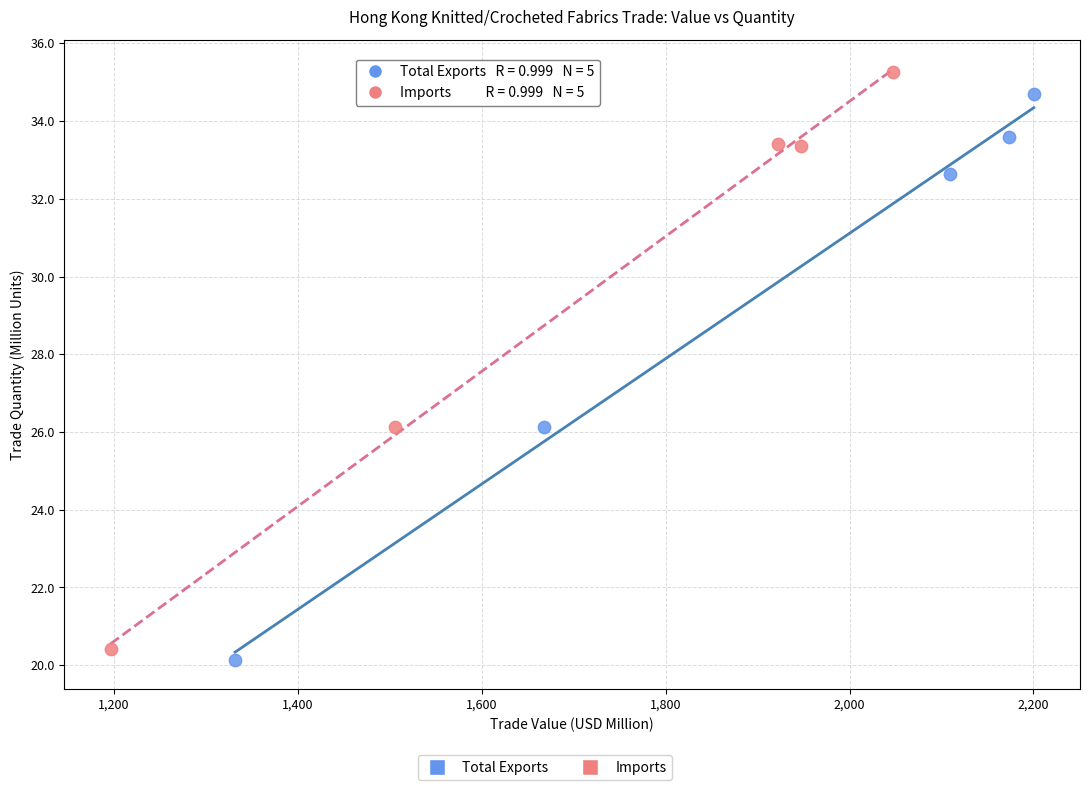

Which series reaches the maximum Y coordinate?

Imports